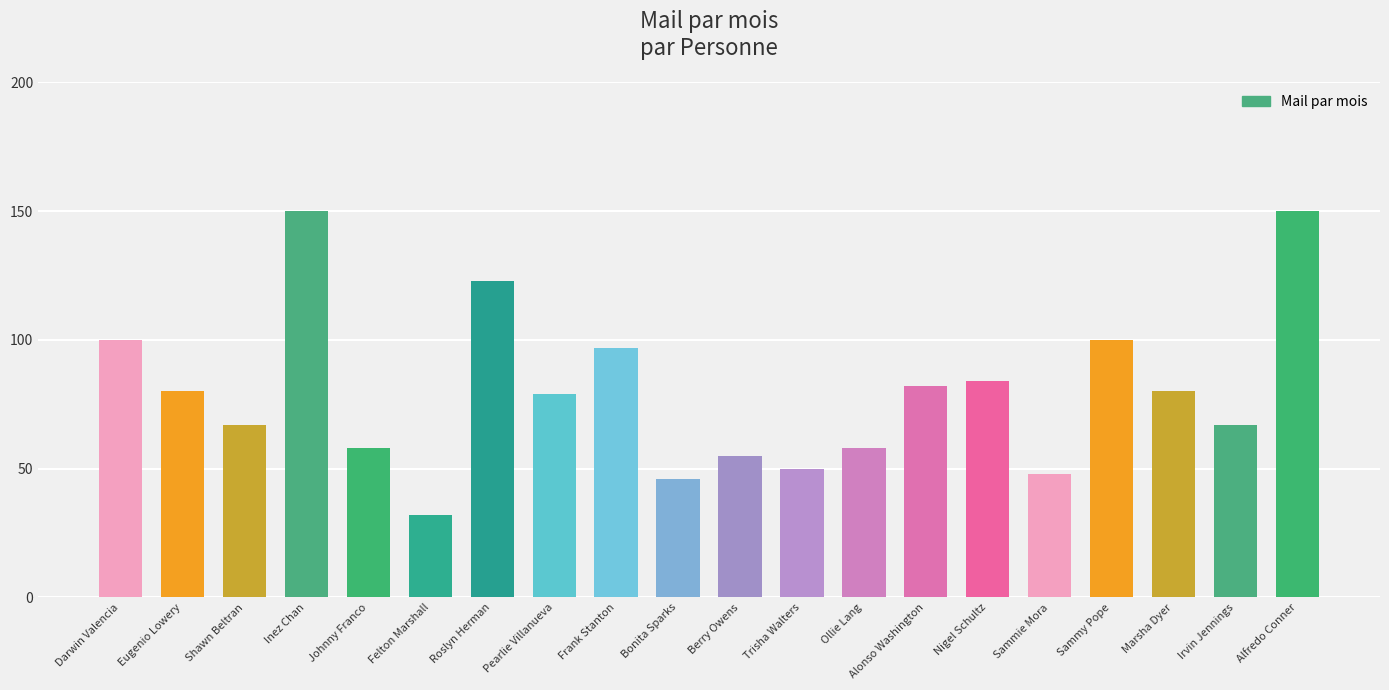

What is the maximum value shown in the chart?

150